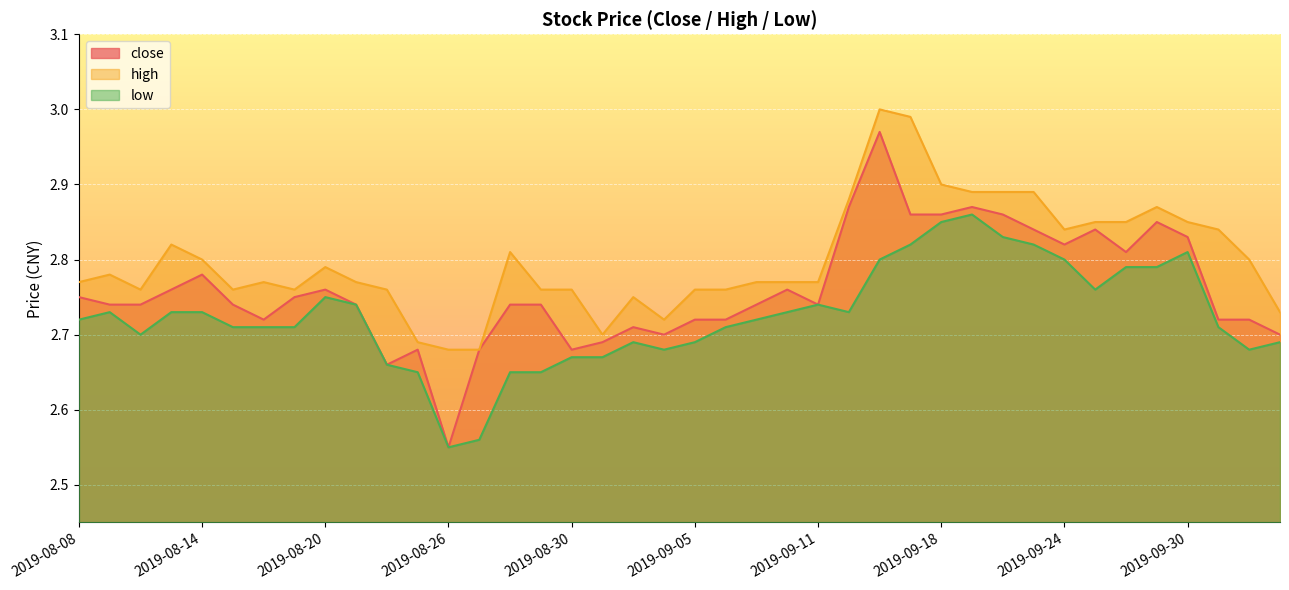

What is the lowest value of the close series?

2.5